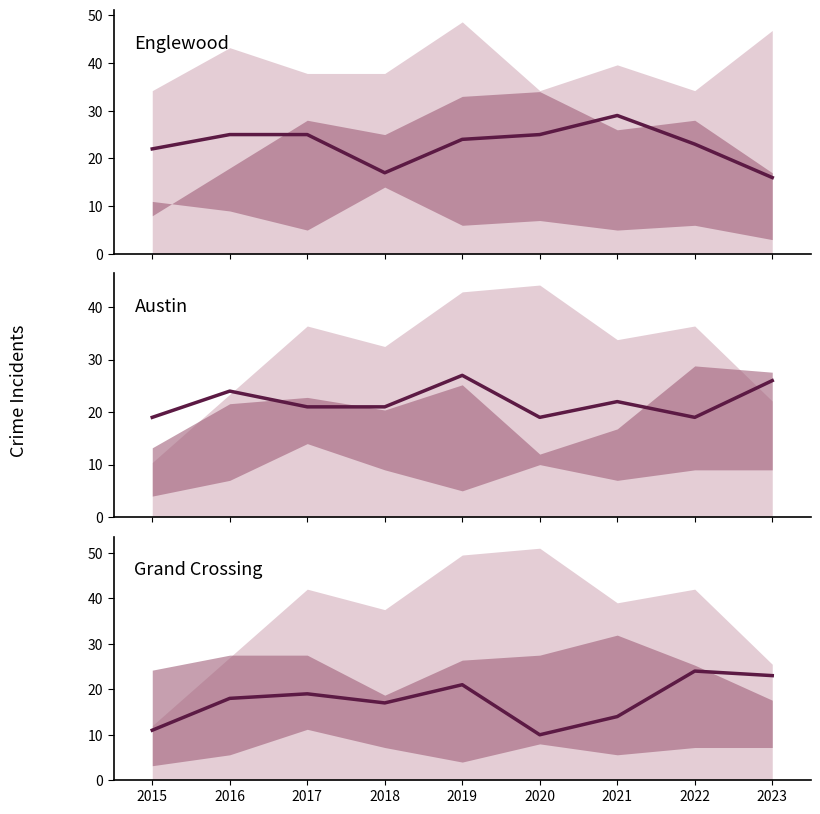

Rank the series by their maximum value, from highest to lowest.

Englewood, Austin, Grand Crossing